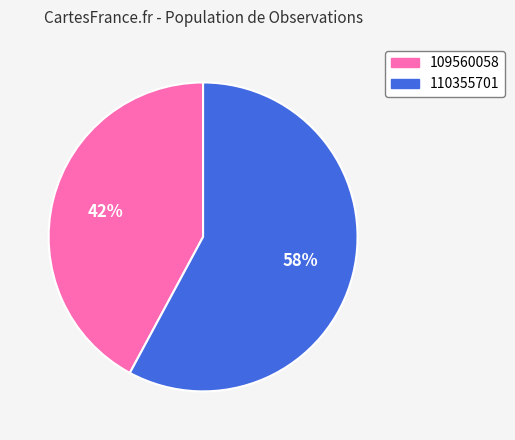

To the nearest percent, what is the average slice percentage?

50%